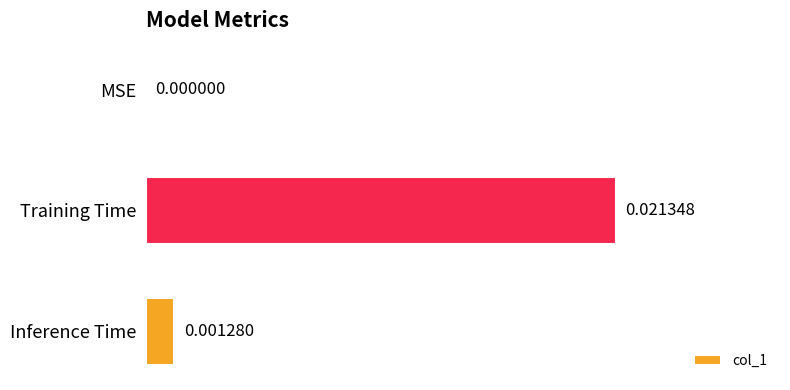

Are the bars horizontal?

Yes